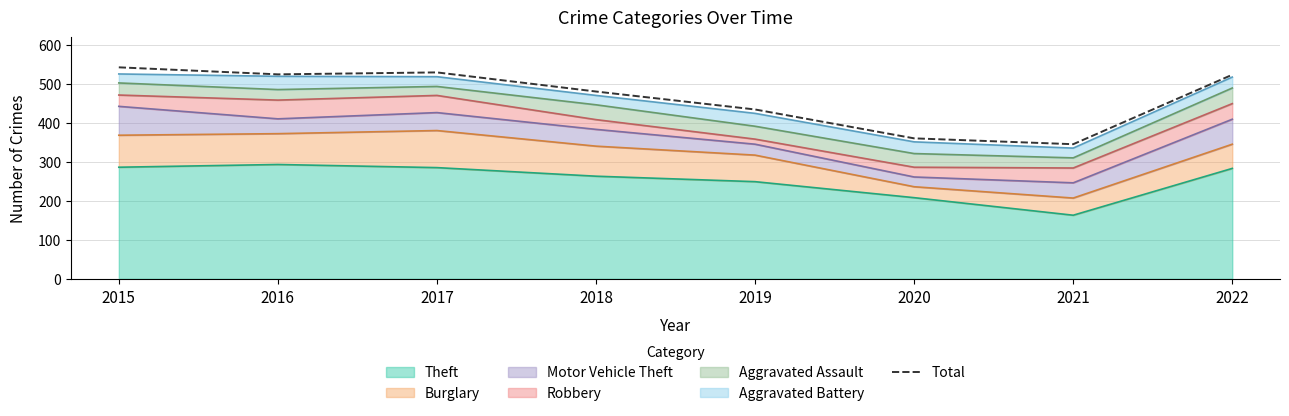

What is the change in value from 2017 to 2022?

-6